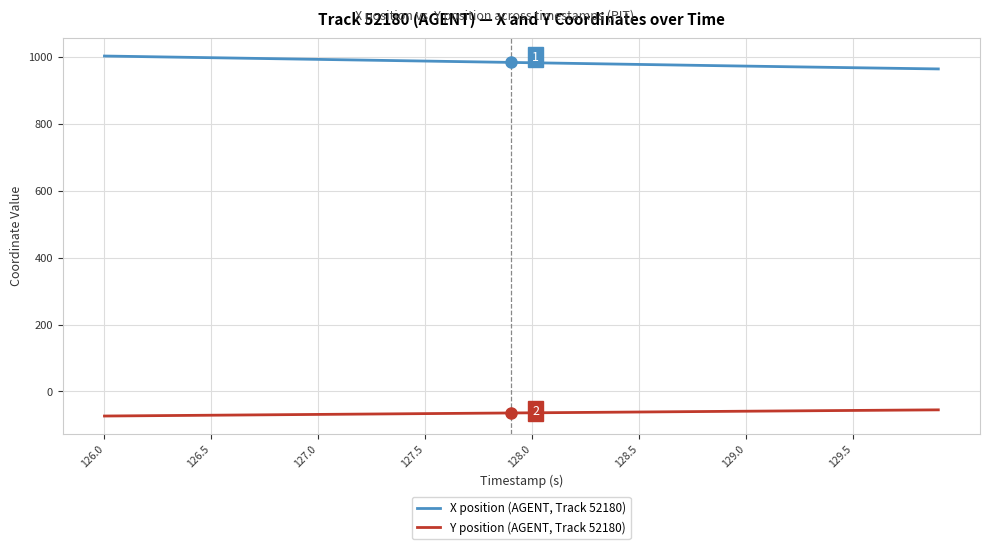

How many categories are shown in the chart?

40